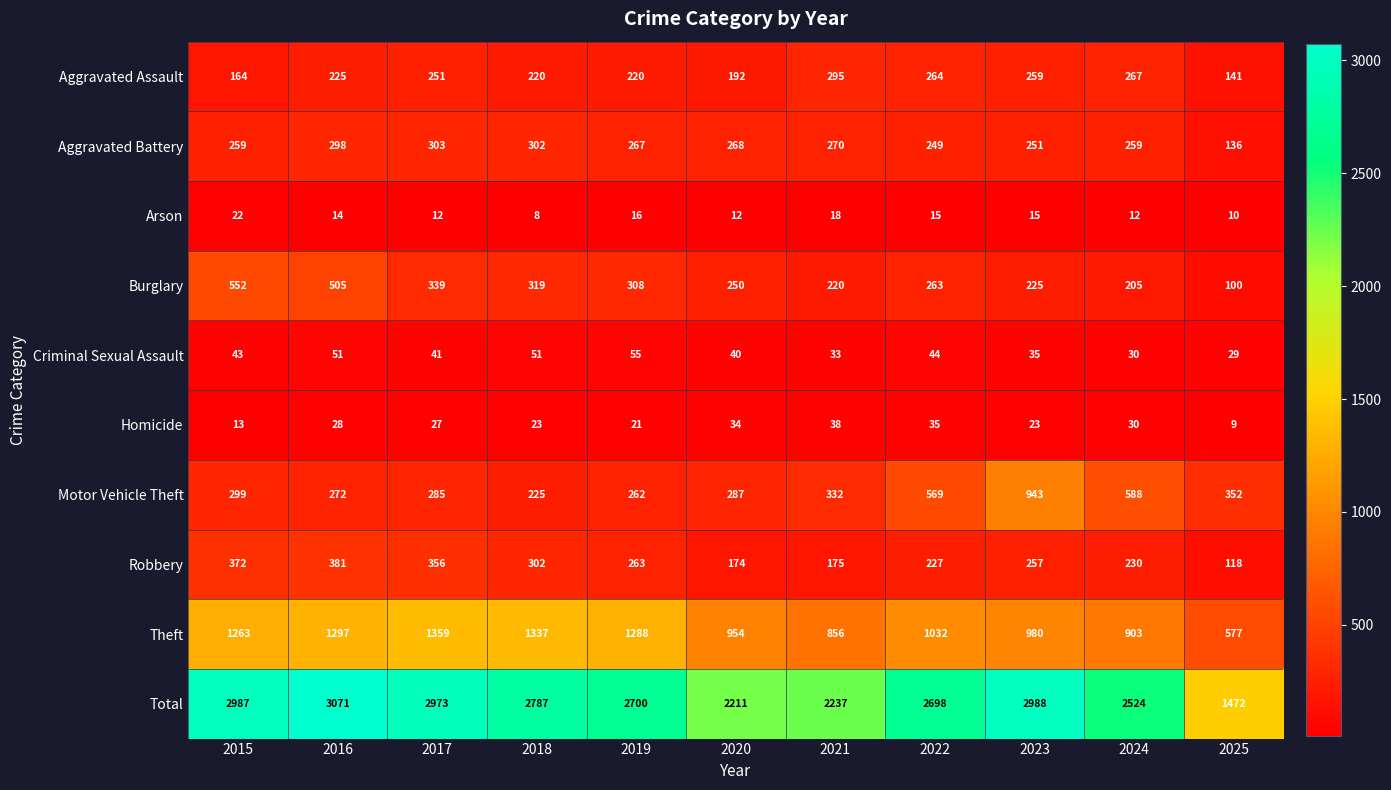

What is the spread (max minus min) of values at 2017?

2961